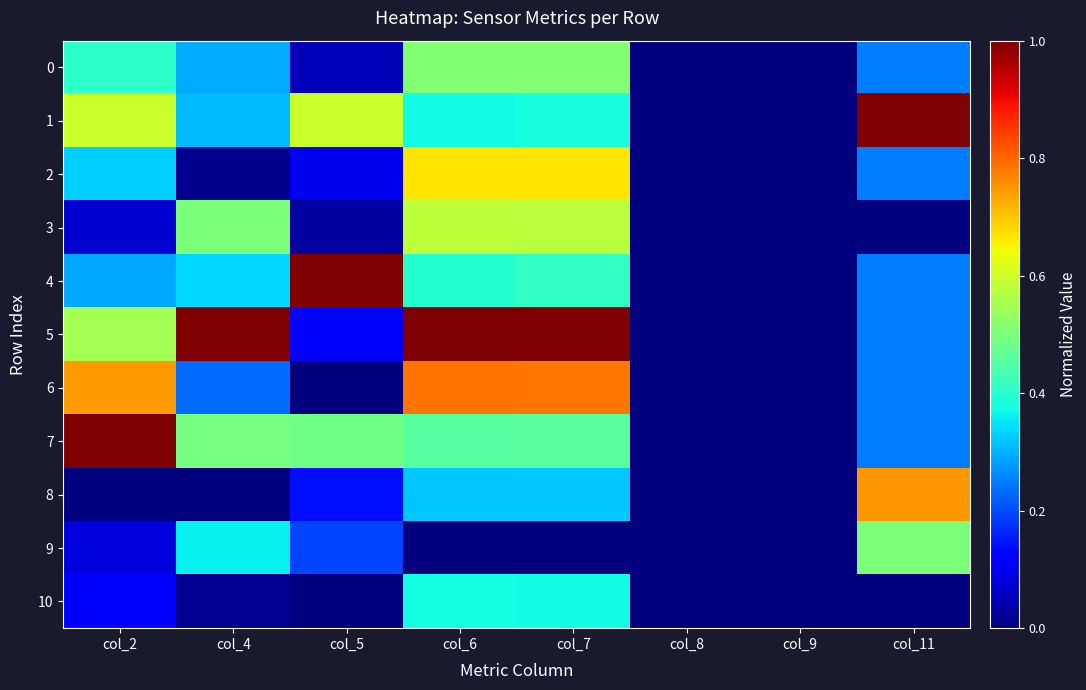

How many distinct data groups are displayed?

11